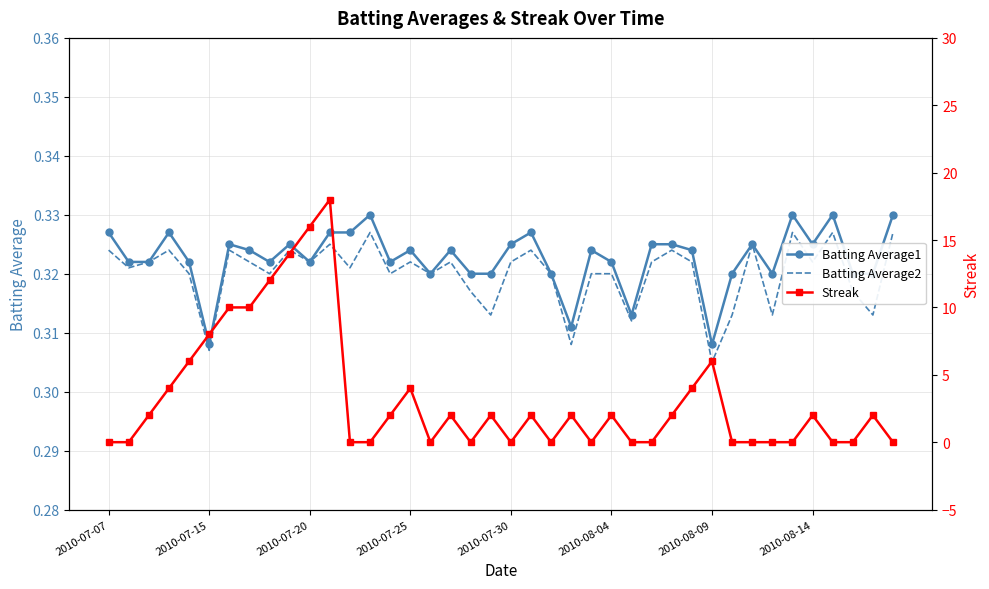

After their last crossing, which series has the higher values: Batting Average2 or Streak?

Batting Average2